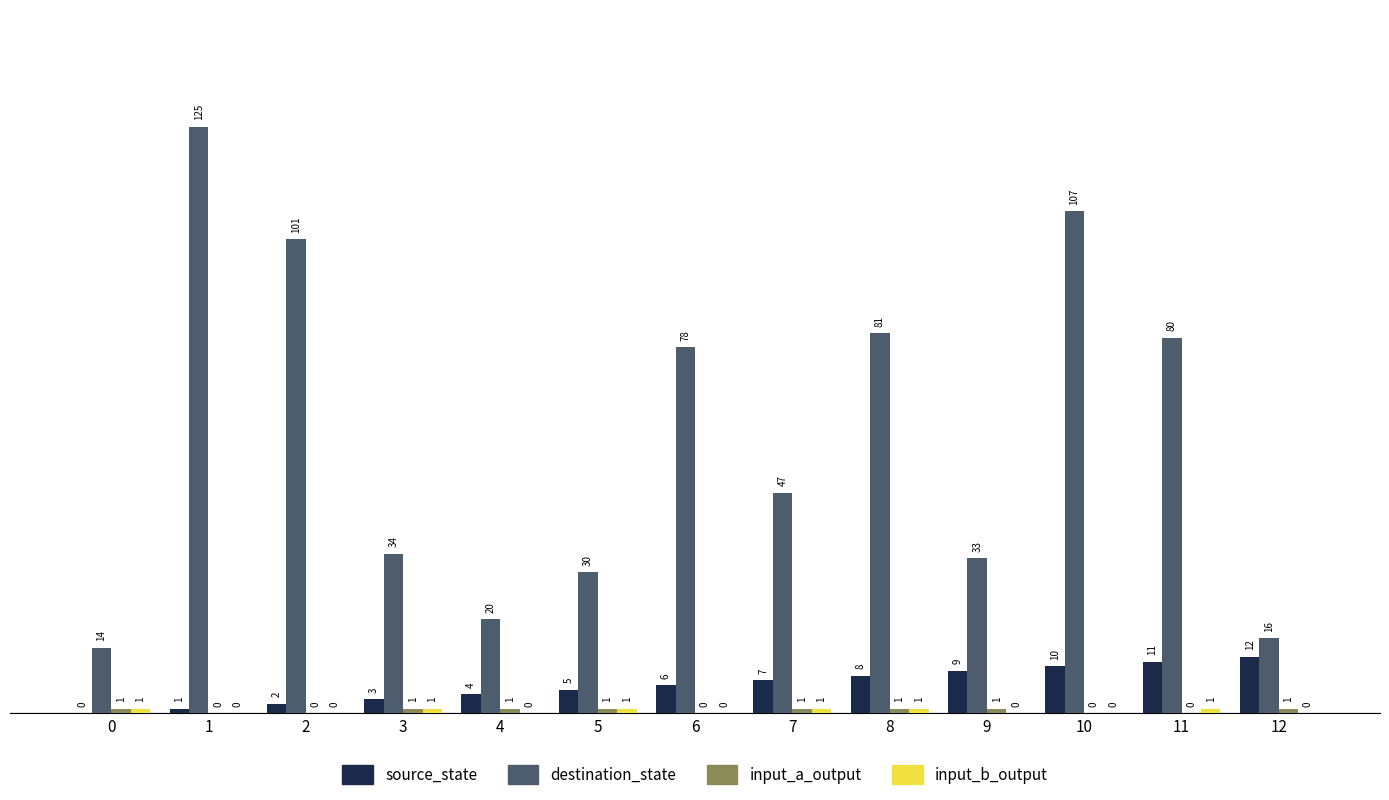

Does the chart contain stacked bars?

No